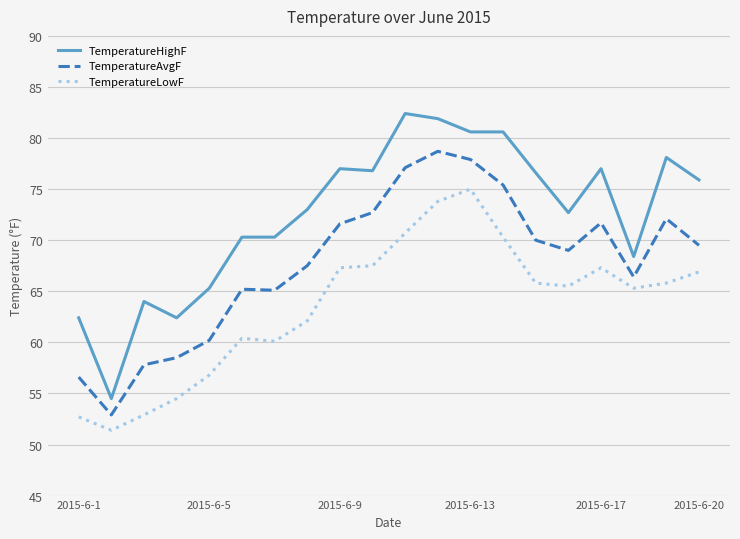

Which series has the largest total across all categories?

TemperatureHighF